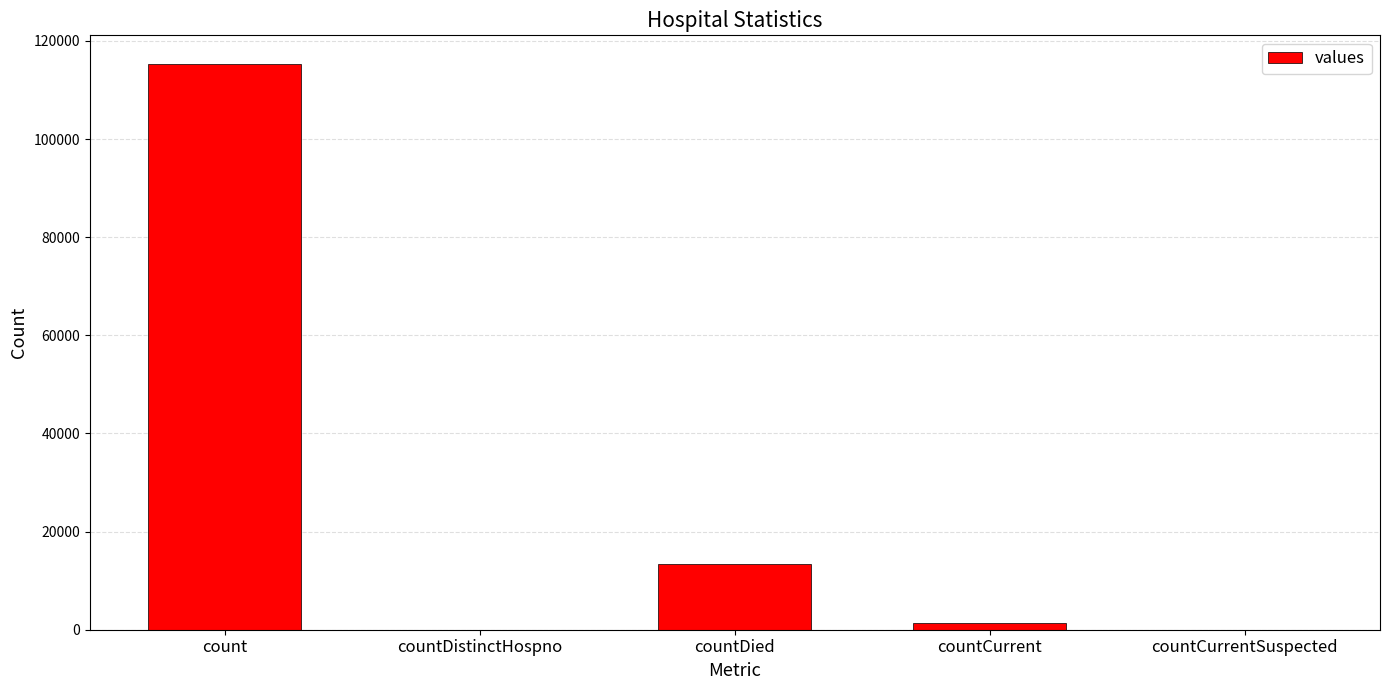

Where does the data first go above 1383?

count